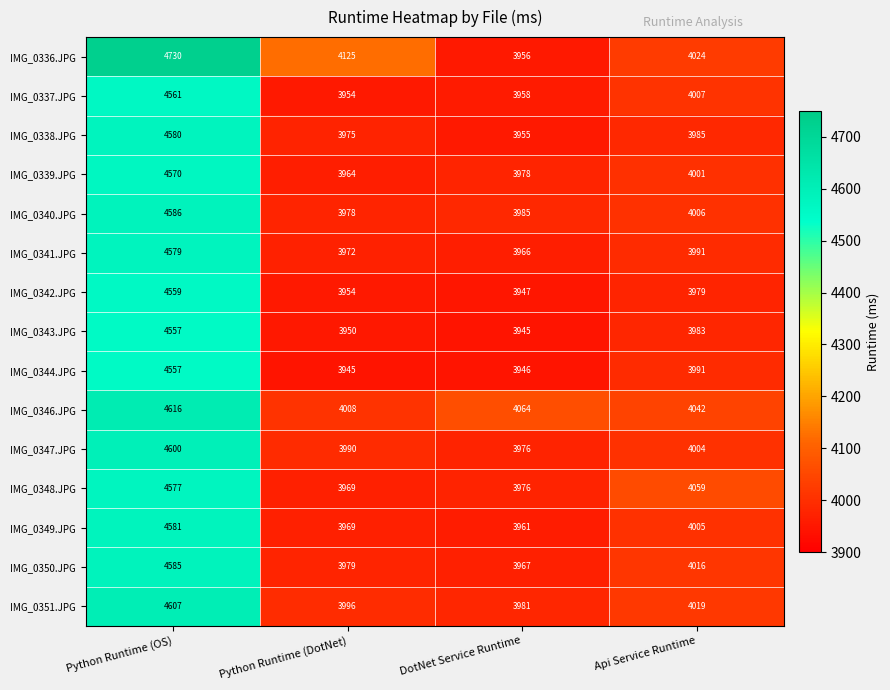

At which category is the sum across all series the highest?

Python Runtime (OS)